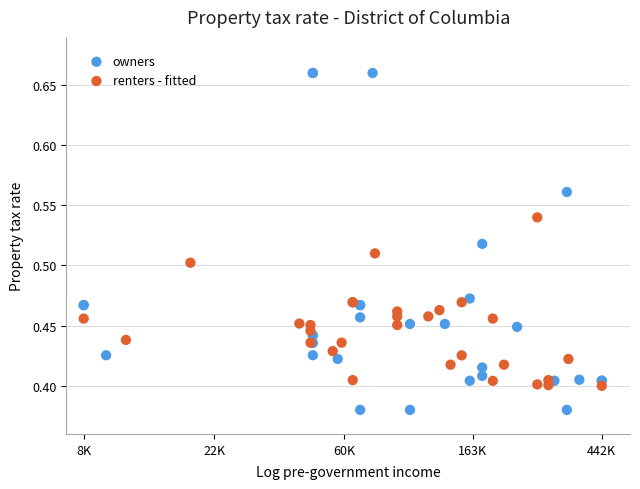

Which series contains the highest Y value?

owners